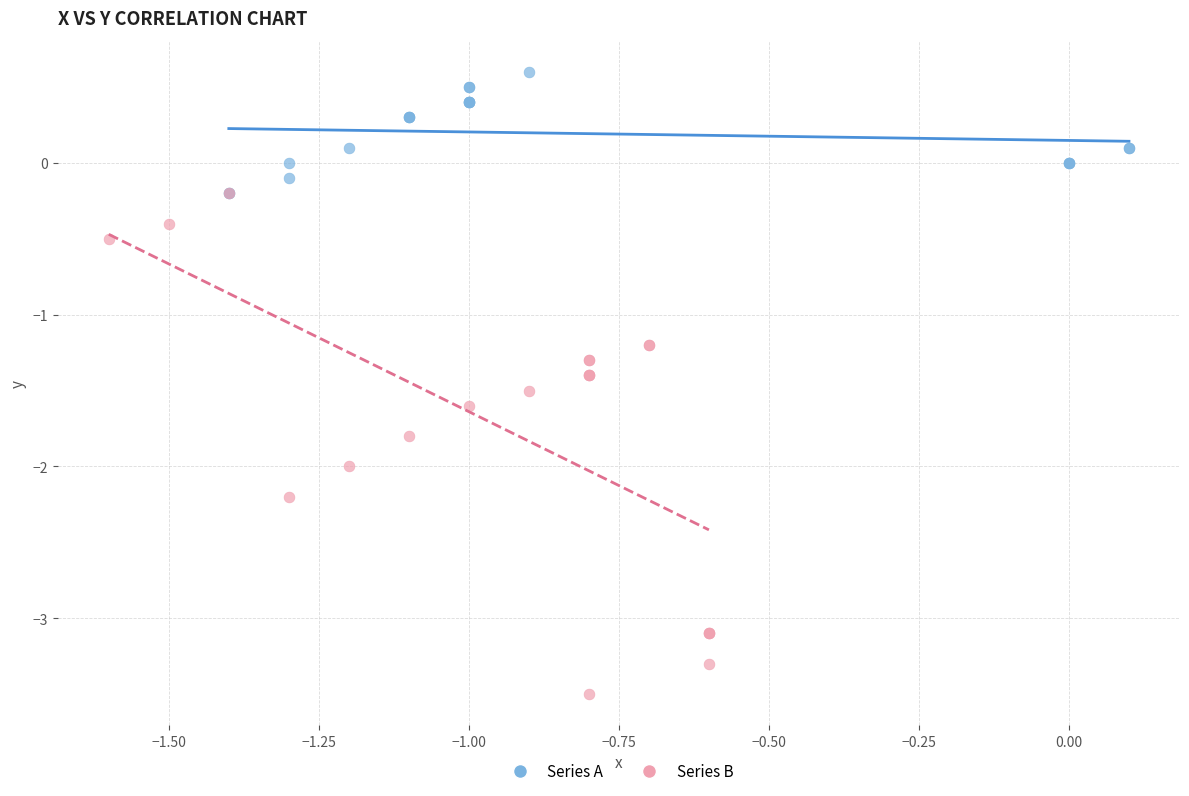

Which series contains the lowest Y value?

Series B